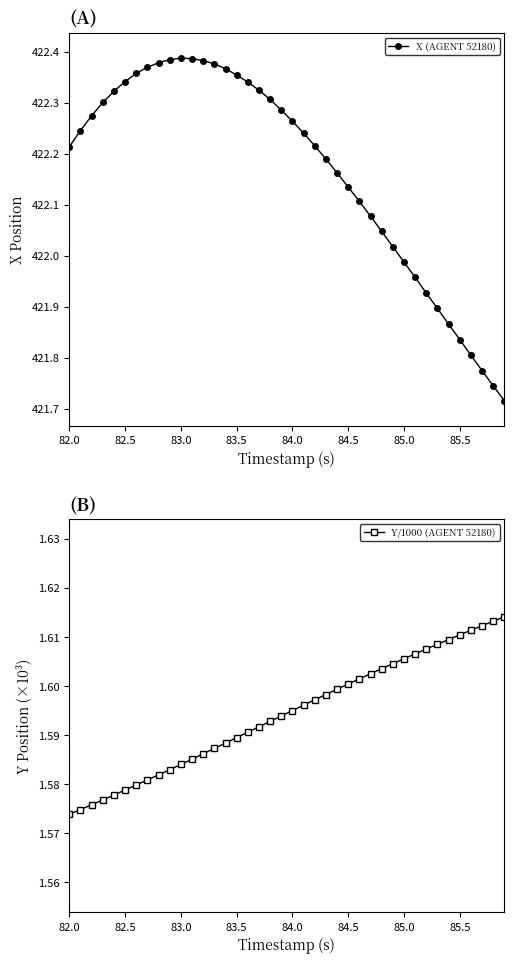

Which series has the widest spread of values?

X (AGENT 52180)